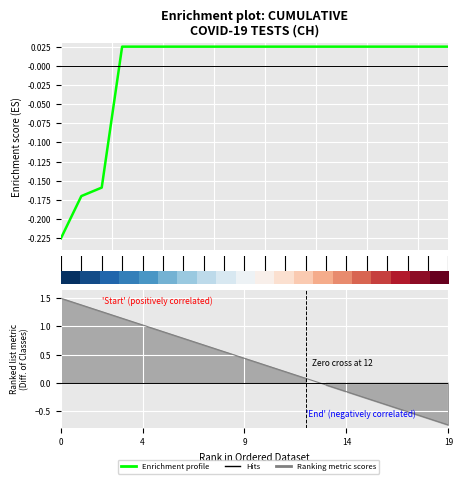

True or false: the data shows -0.2 at 2.5.

False